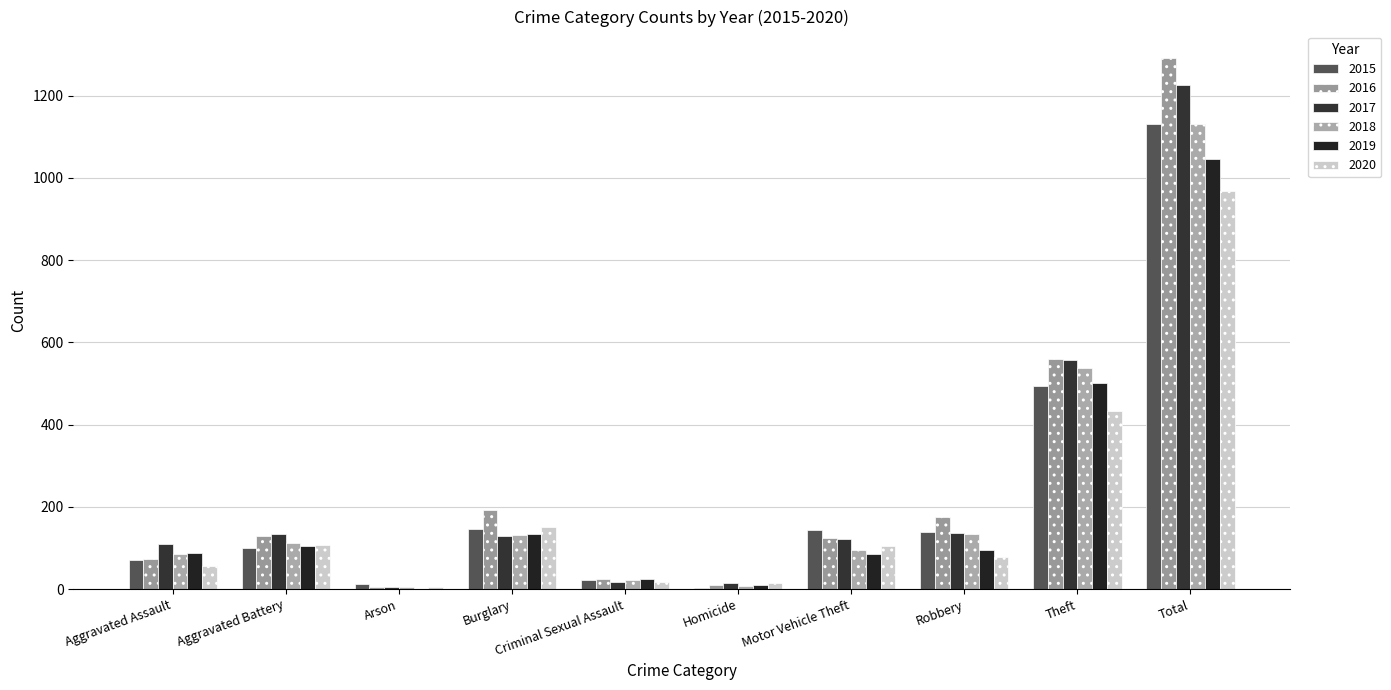

List the series in order of their peak value, highest first.

2016, 2017, 2018, 2015, 2019, 2020